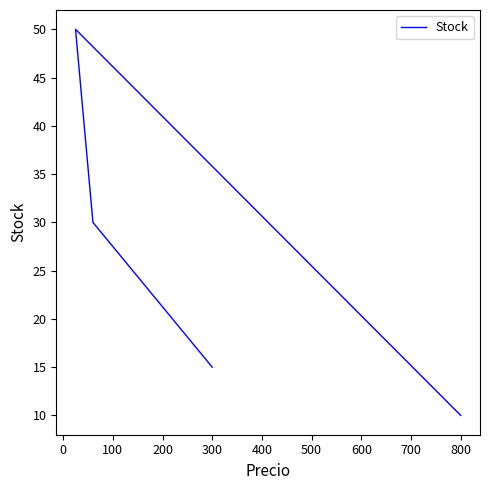

What is the average value?

26